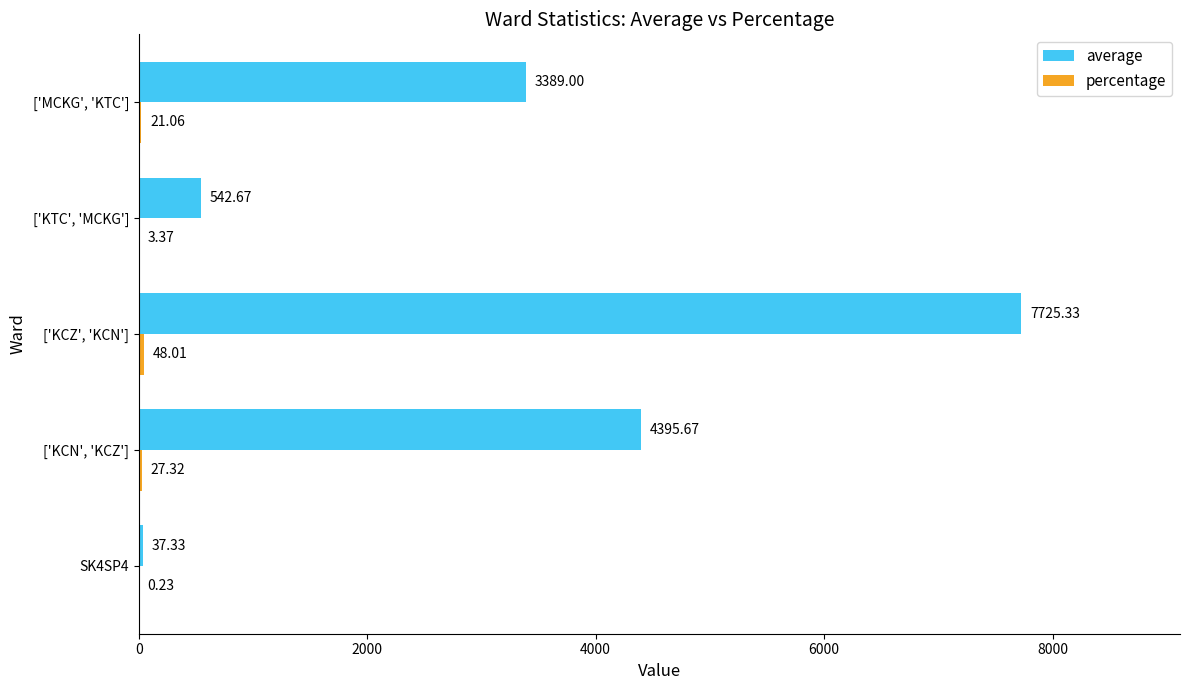

At which category is the sum across all series the highest?

['KCZ', 'KCN']